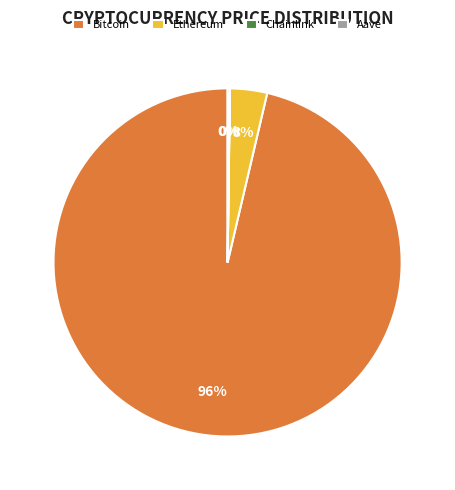

To the nearest percent, what percentage of the pie is Ethereum?

3%